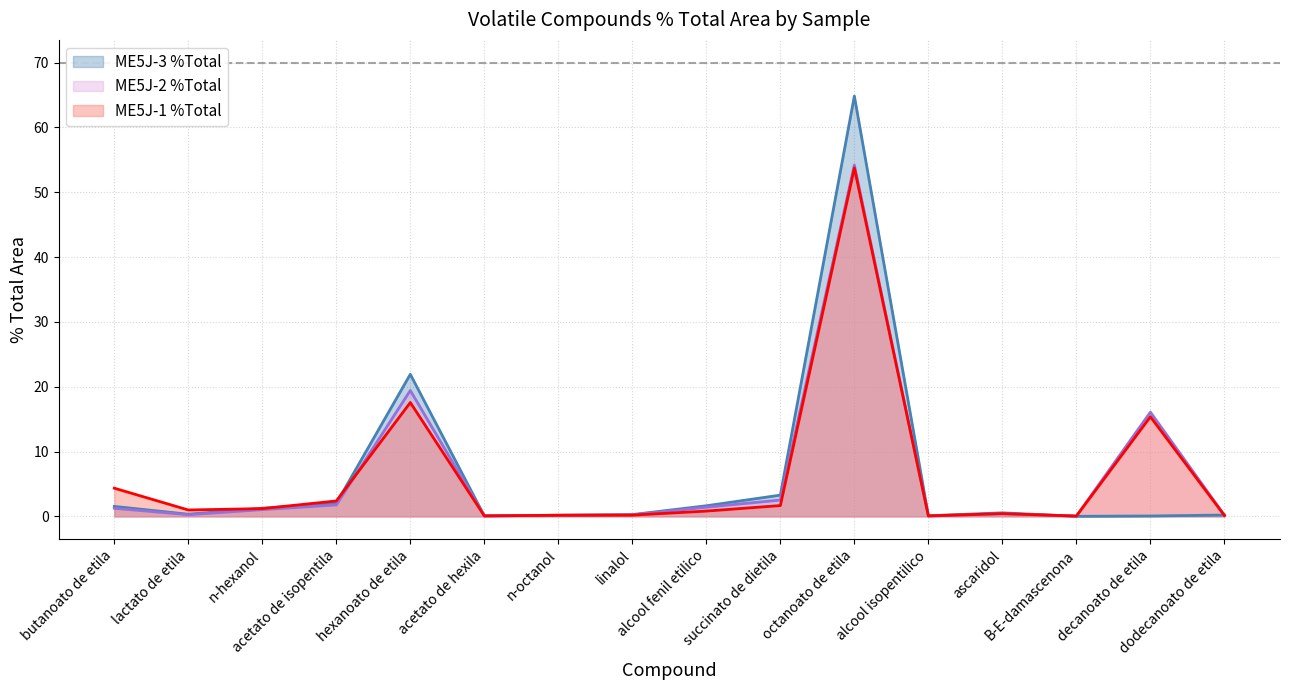

What is the difference between the maximum and second lowest values in the ME5J-3 %Total series?

64.8